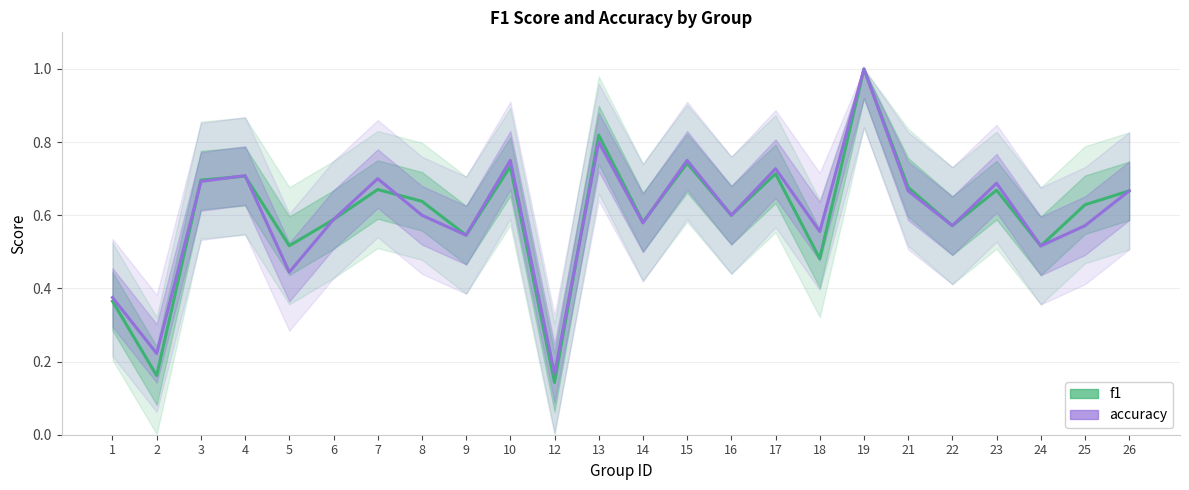

Read the accuracy value at 4.

0.7